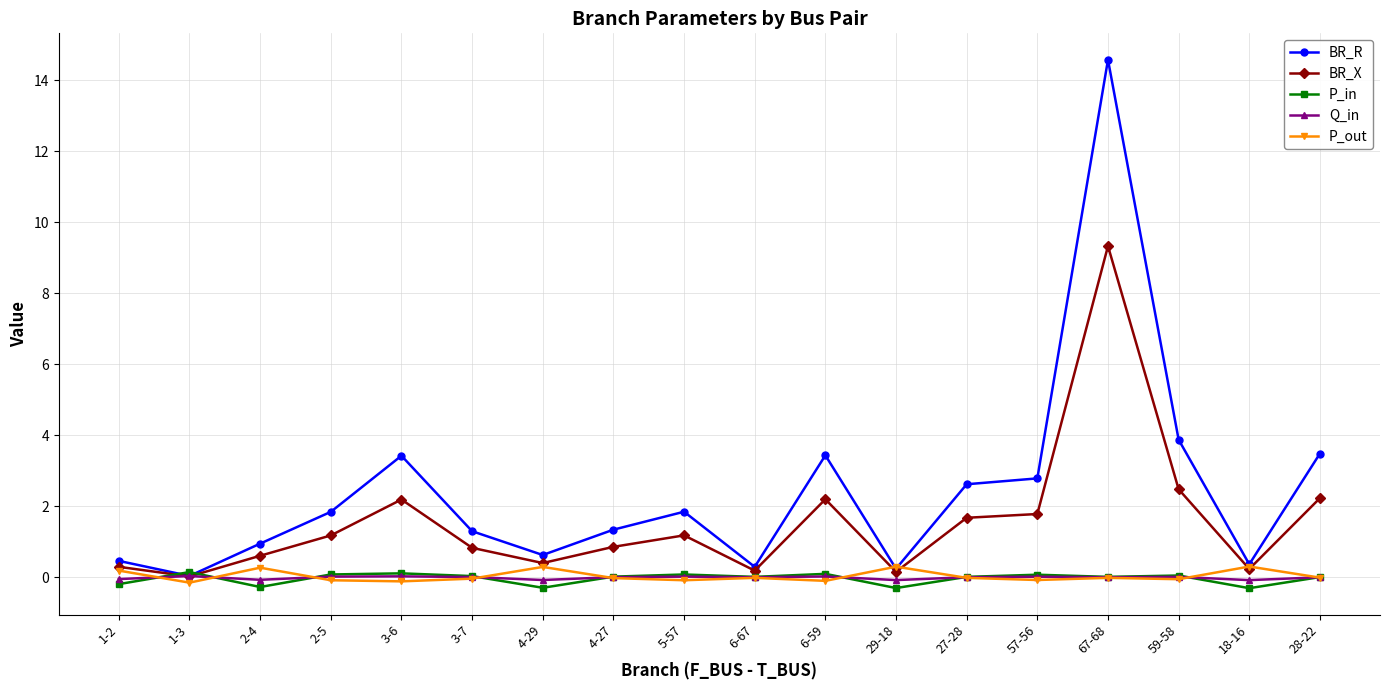

Which series has the largest range (max minus min)?

BR_R